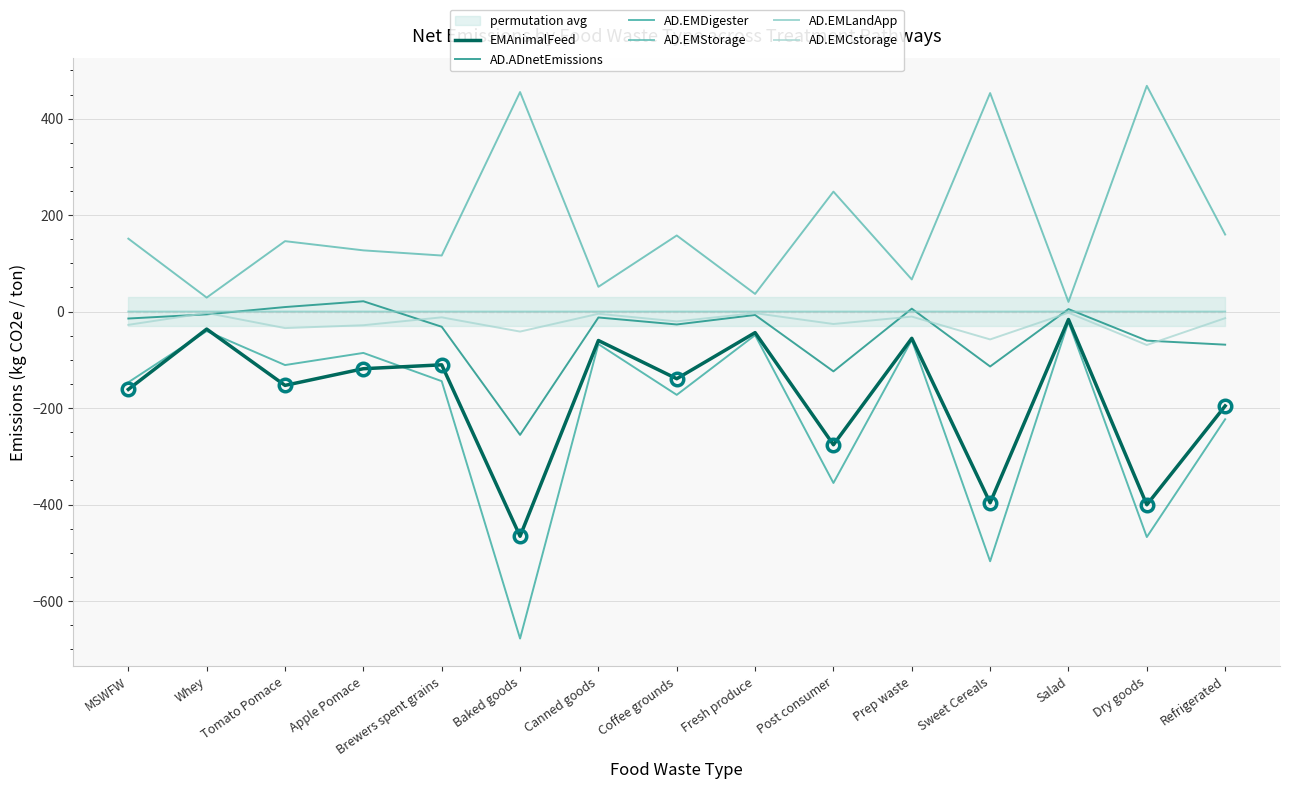

Does the chart have visible grid lines?

Yes